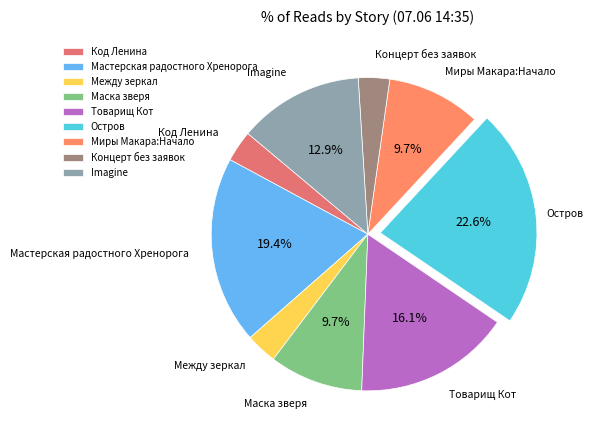

Which category has the biggest portion of the pie?

Остров